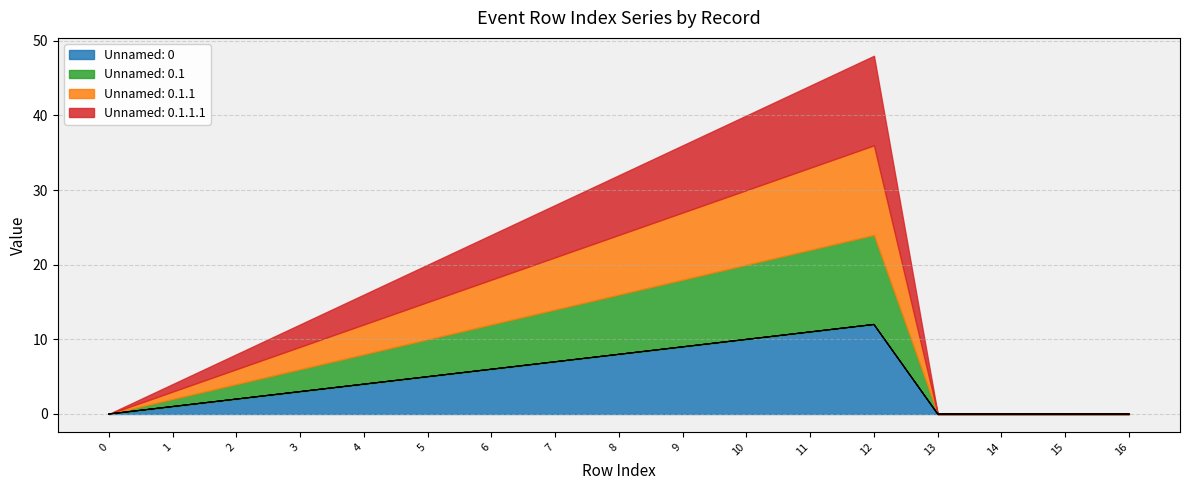

At which category is the sum across all series the highest?

12